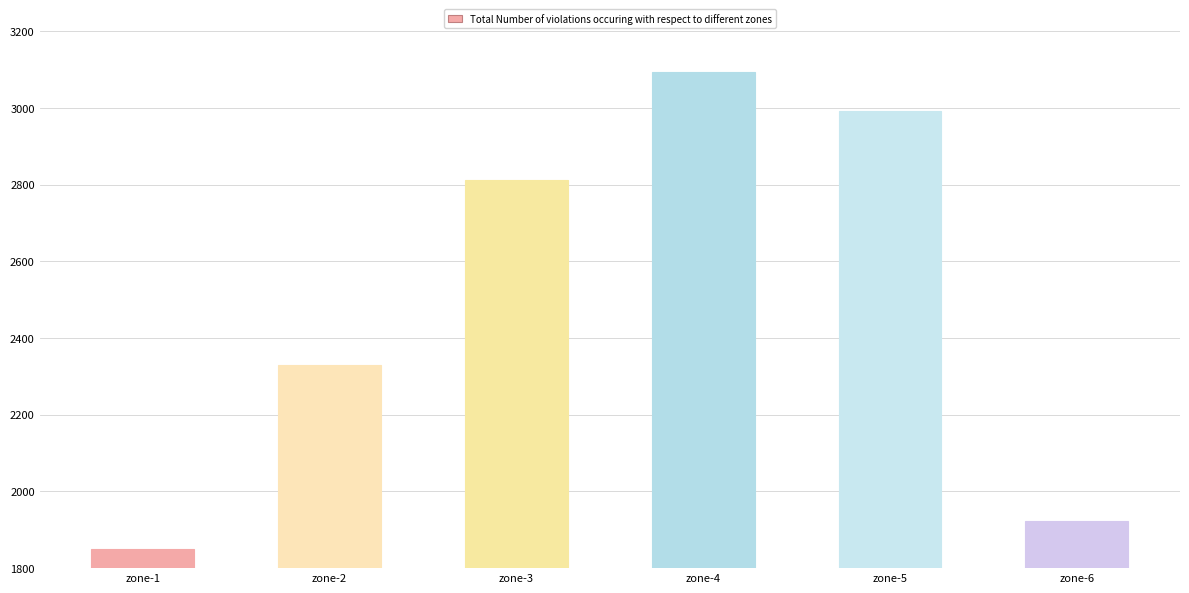

Approximately how many times larger is the value at zone-5 compared to zone-3?

1.1